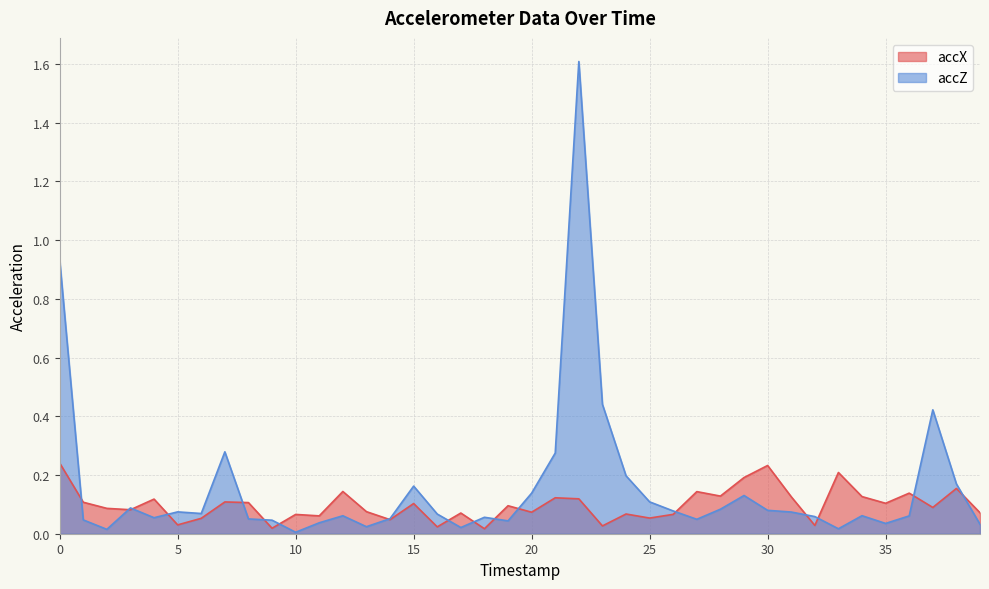

Is the value of accZ at 32 greater than the value of accX at 31?

No